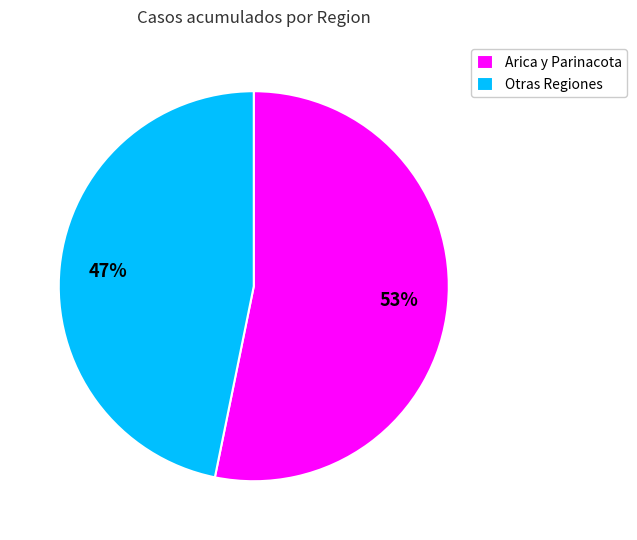

Which has a higher value, Otras Regiones or Arica y Parinacota?

Arica y Parinacota